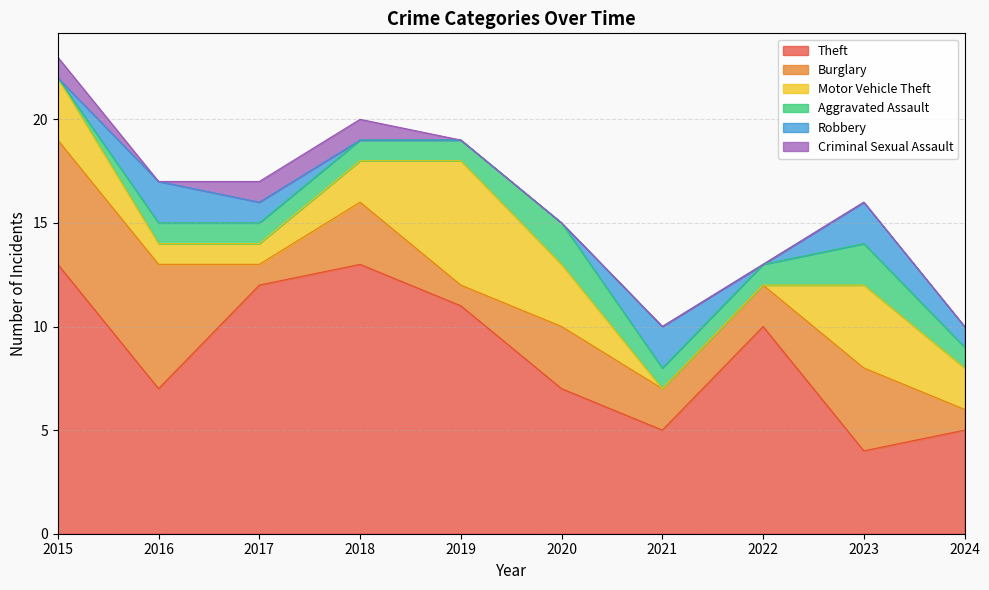

How many interior local peaks does the Robbery series have?

3